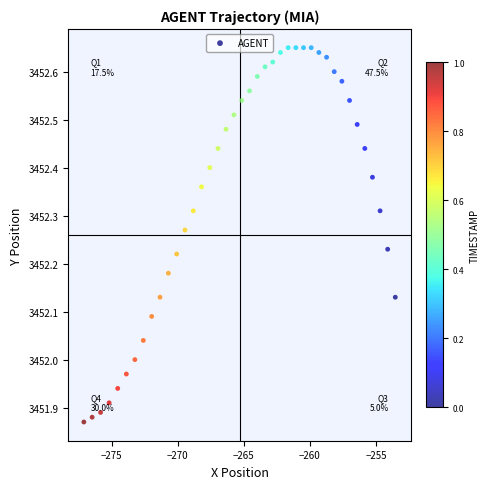

What is the range of X values (max minus min)?

23.5